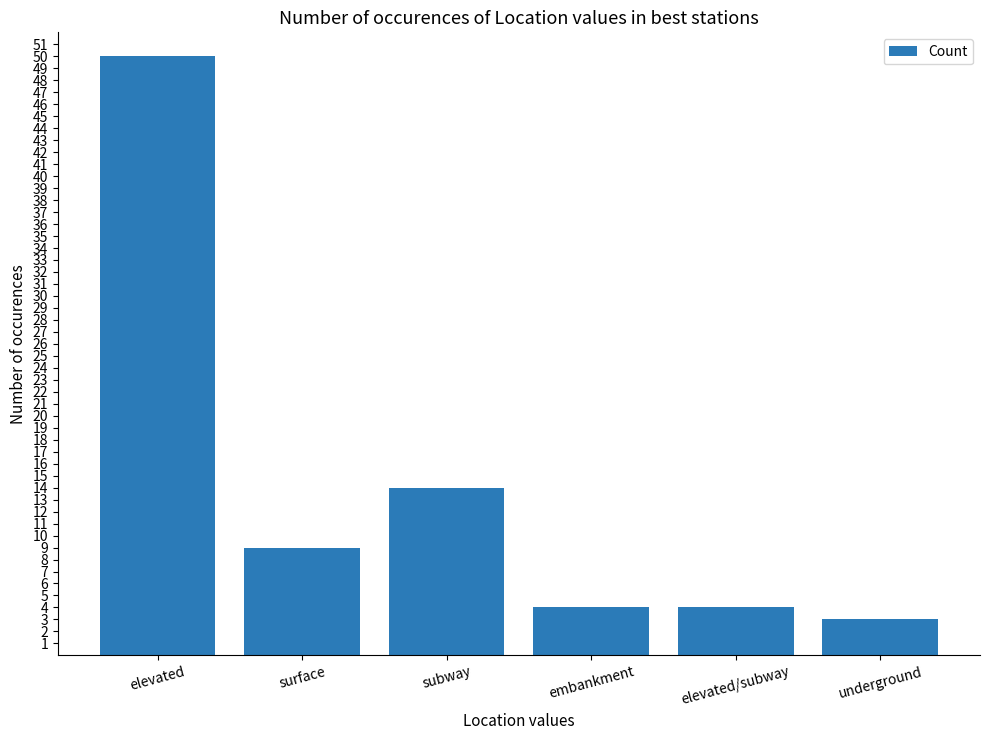

What is the value of the 2nd bar from the left?

9